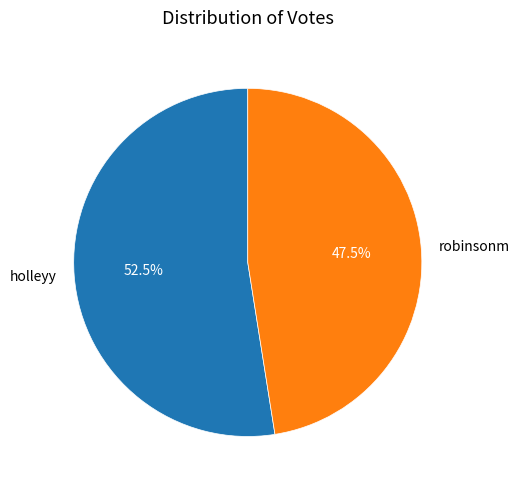

What is the ratio of the value at robinsonm to the value at holleyy?

0.9